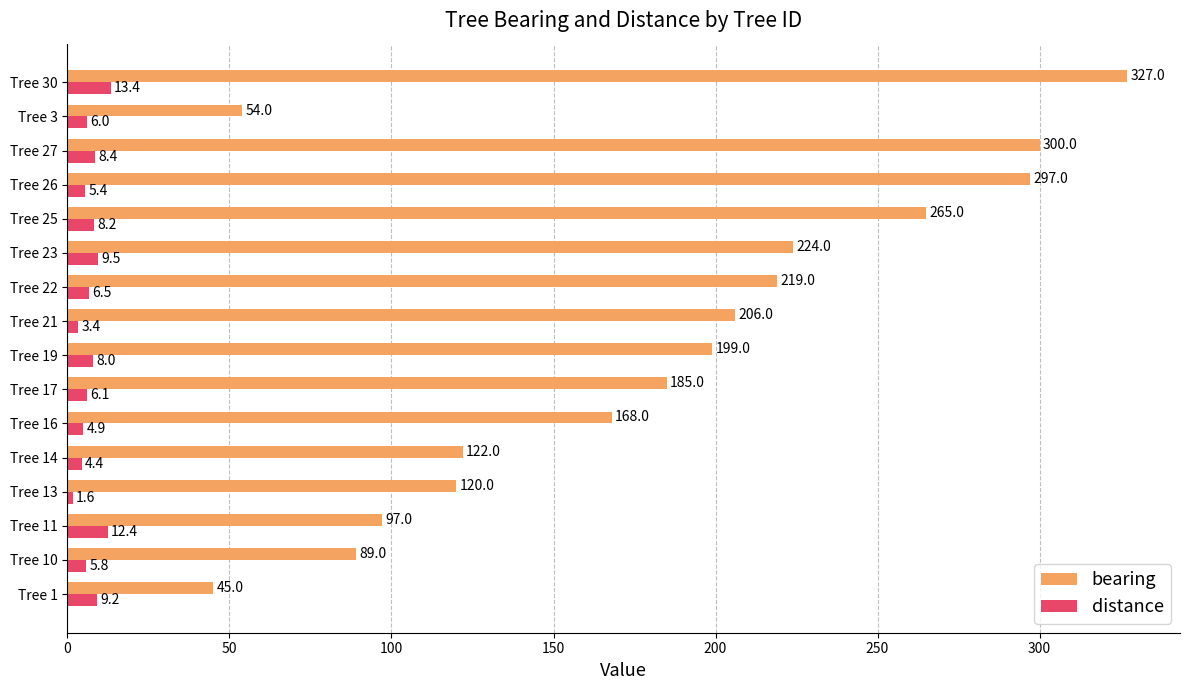

Rank the categories by bearing value from highest to lowest.

Tree 30, Tree 27, Tree 26, Tree 25, Tree 23, Tree 22, Tree 21, Tree 19, Tree 17, Tree 16, Tree 14, Tree 13, Tree 11, Tree 10, Tree 3, Tree 1